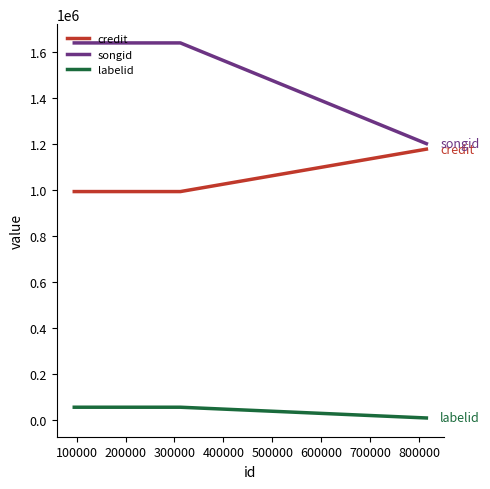

Which series has the largest range (max minus min)?

songid